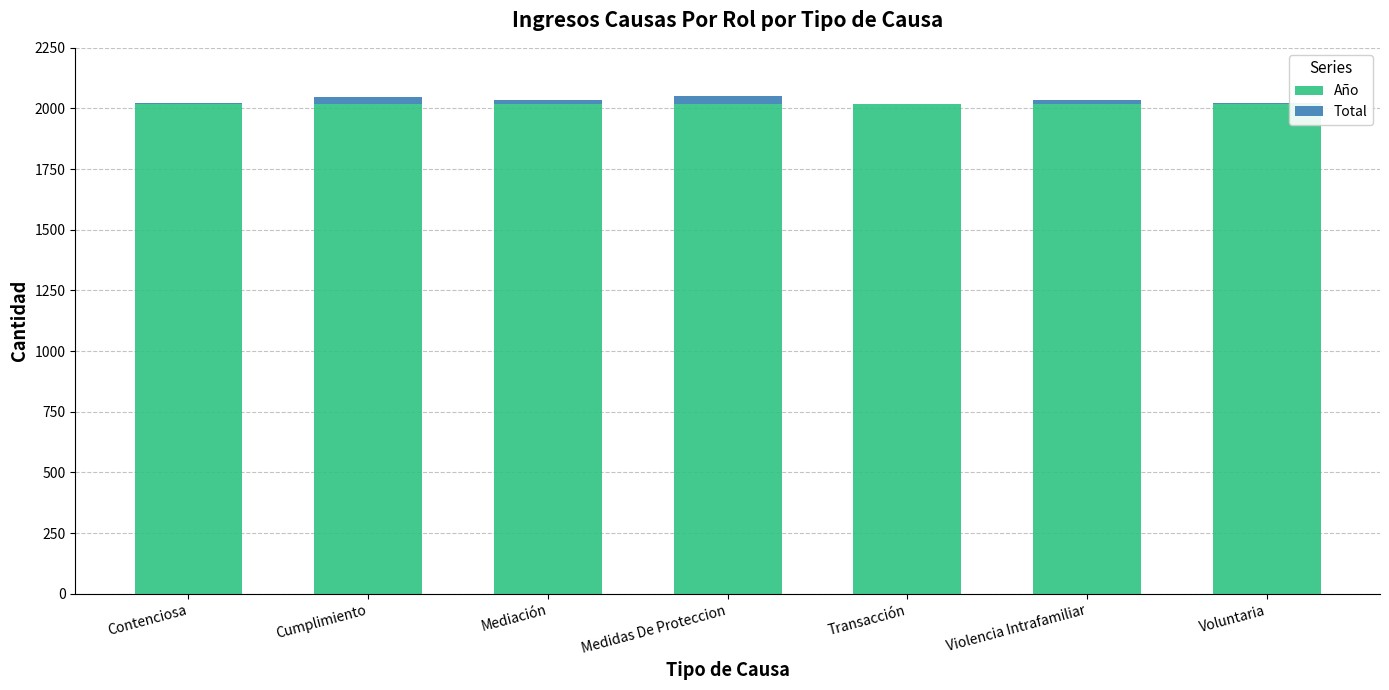

The Año series shows 2019 at Transacción. True or false?

True